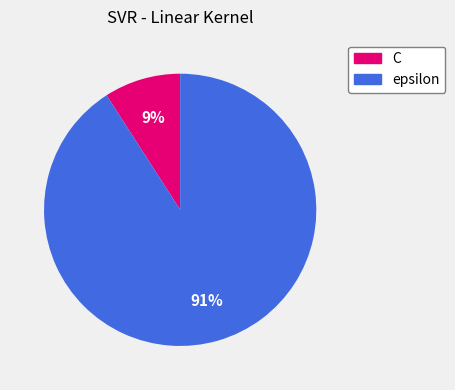

Do C and epsilon together represent more than half of the pie?

Yes